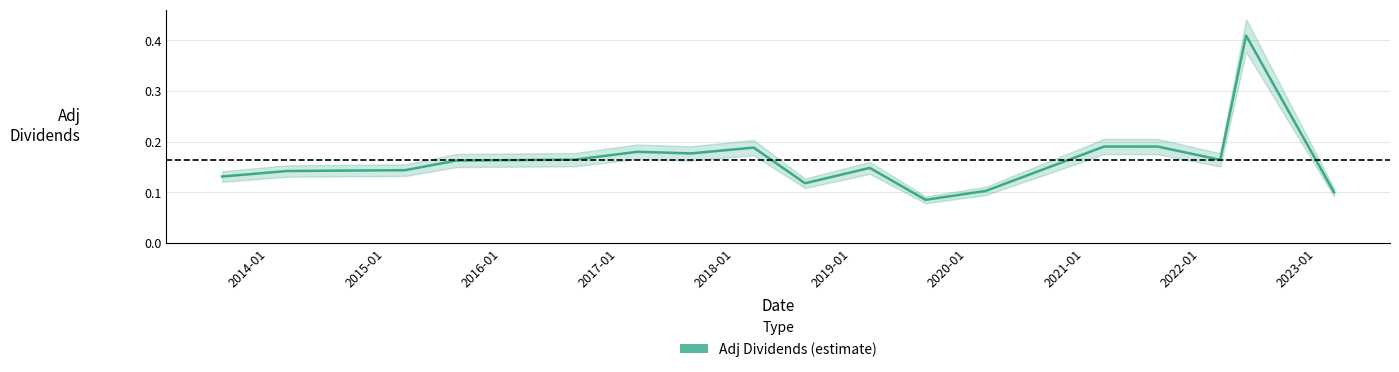

How many distinct data groups are displayed?

1